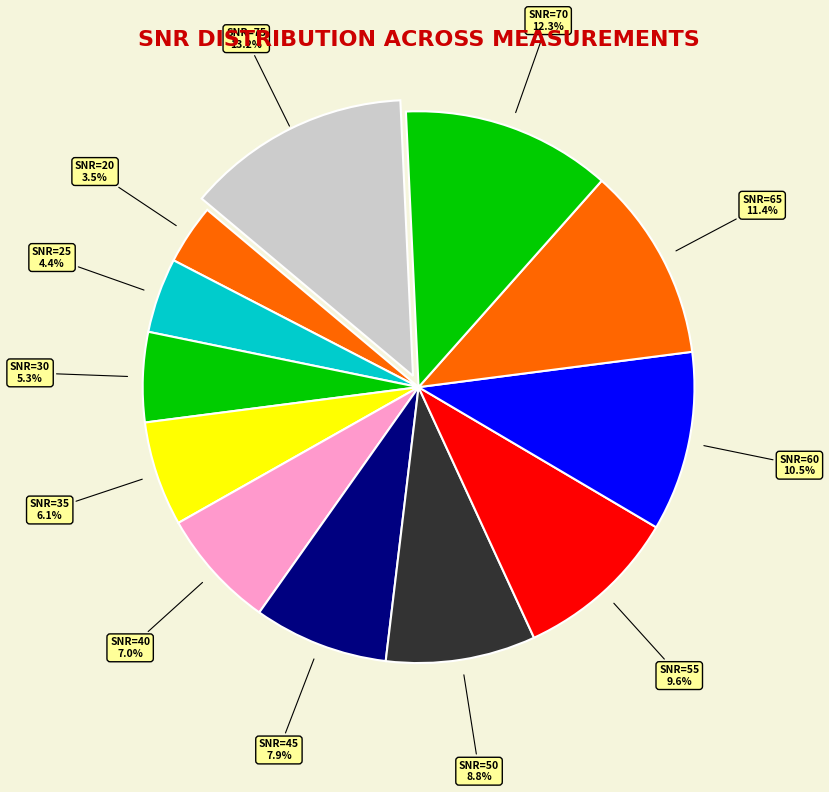

How many slices are in this pie chart?

12